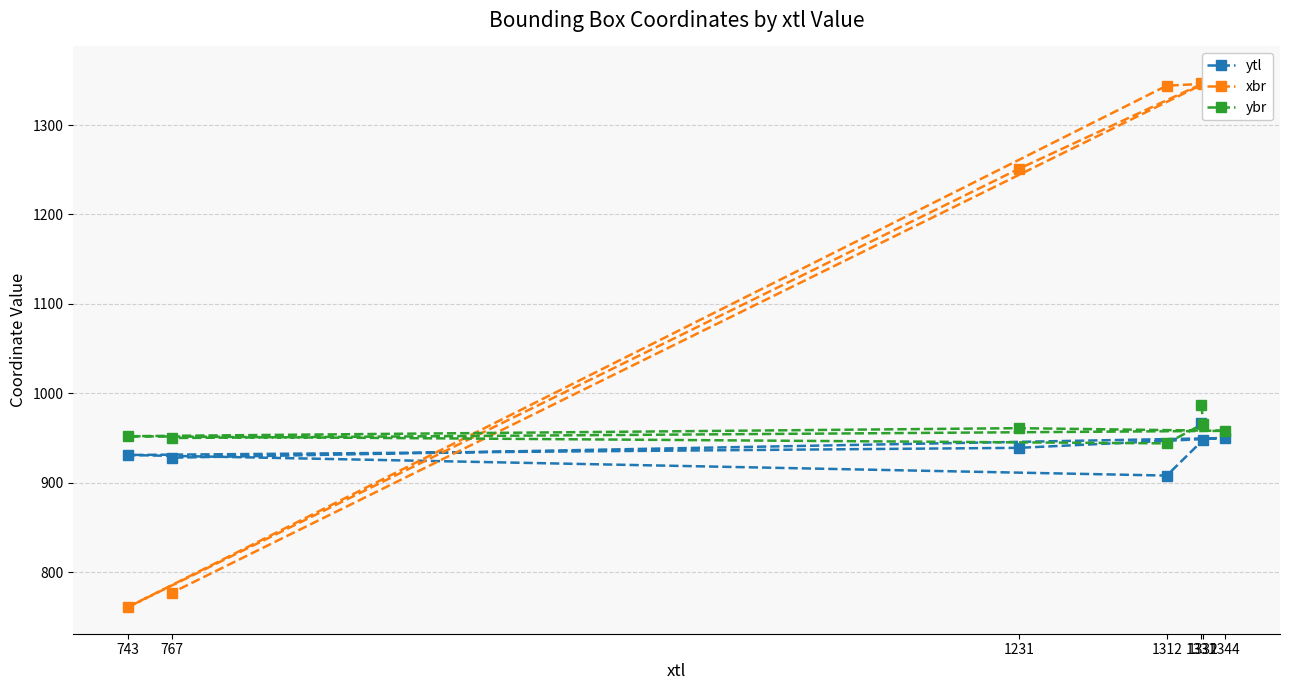

What is the minimum value for ytl?

908